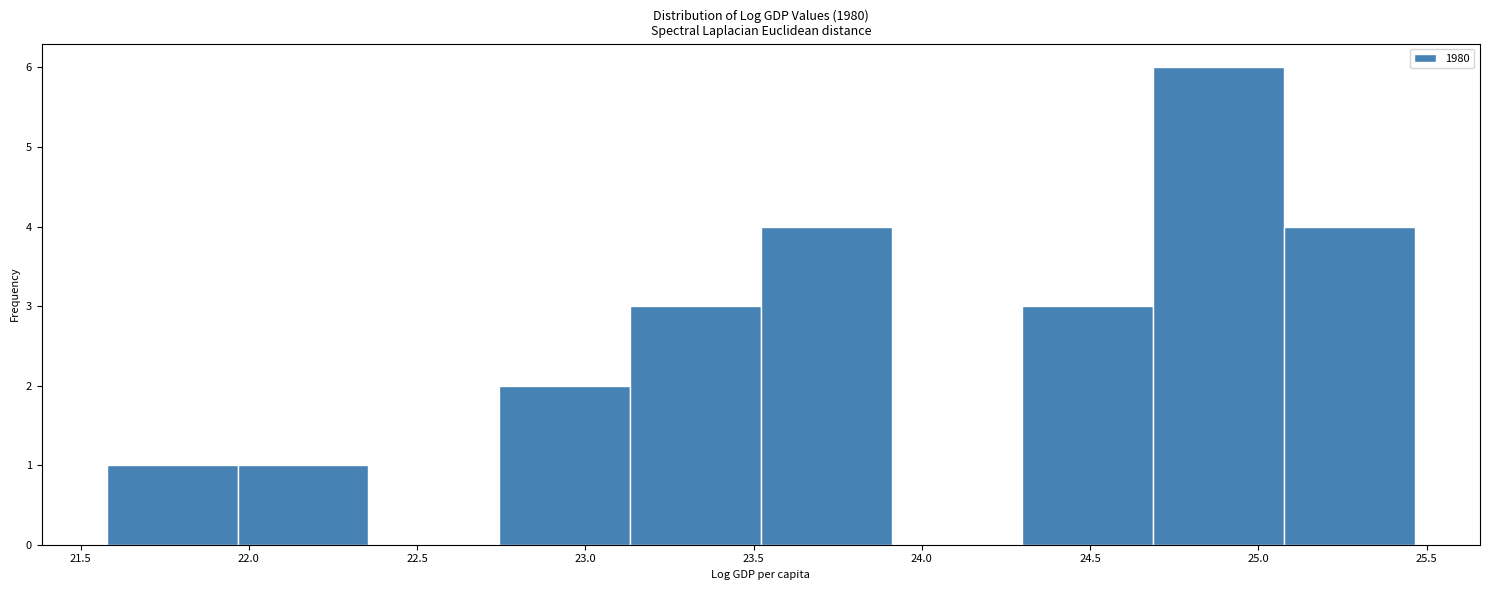

Reading left to right, list every bar in this chart as the range it spans on the x-axis followed by its height. Neither the bar edges nor the heights are printed on the chart, so give them approximately, as read against the axes.

21.60 to 21.95: 1
21.95 to 22.35: 1
22.35 to 22.75: 0
22.75 to 23.15: 2
23.15 to 23.50: 3
23.50 to 23.90: 4
23.90 to 24.30: 0
24.30 to 24.70: 3
24.70 to 25.10: 6
25.10 to 25.45: 4